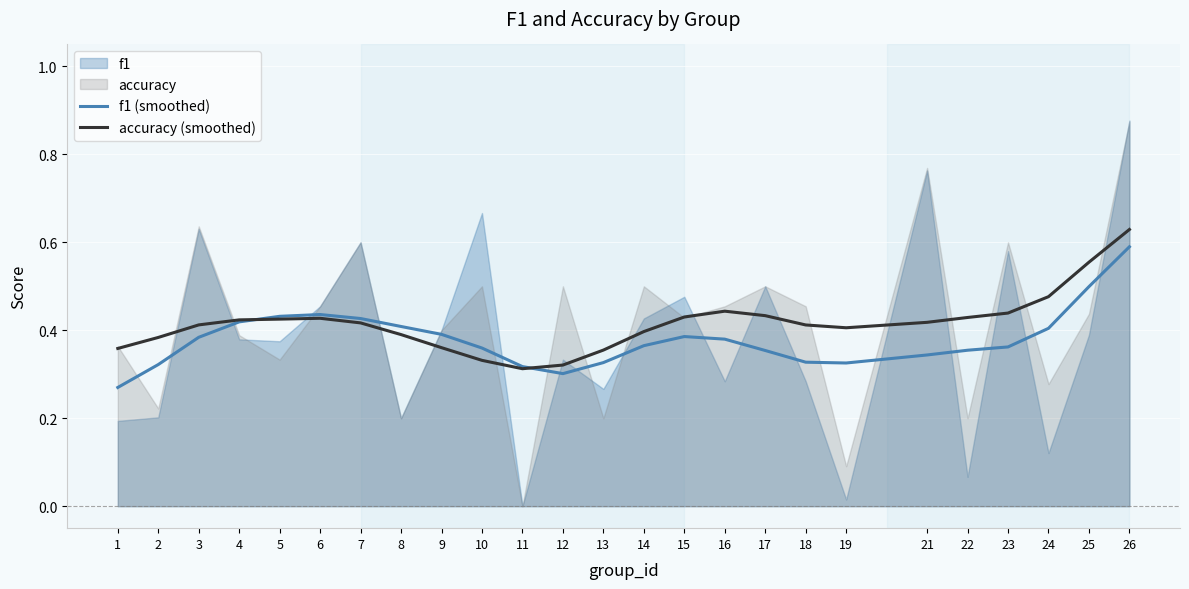

The value of f1 (smoothed) at 19 is 0.3. True or false?

True